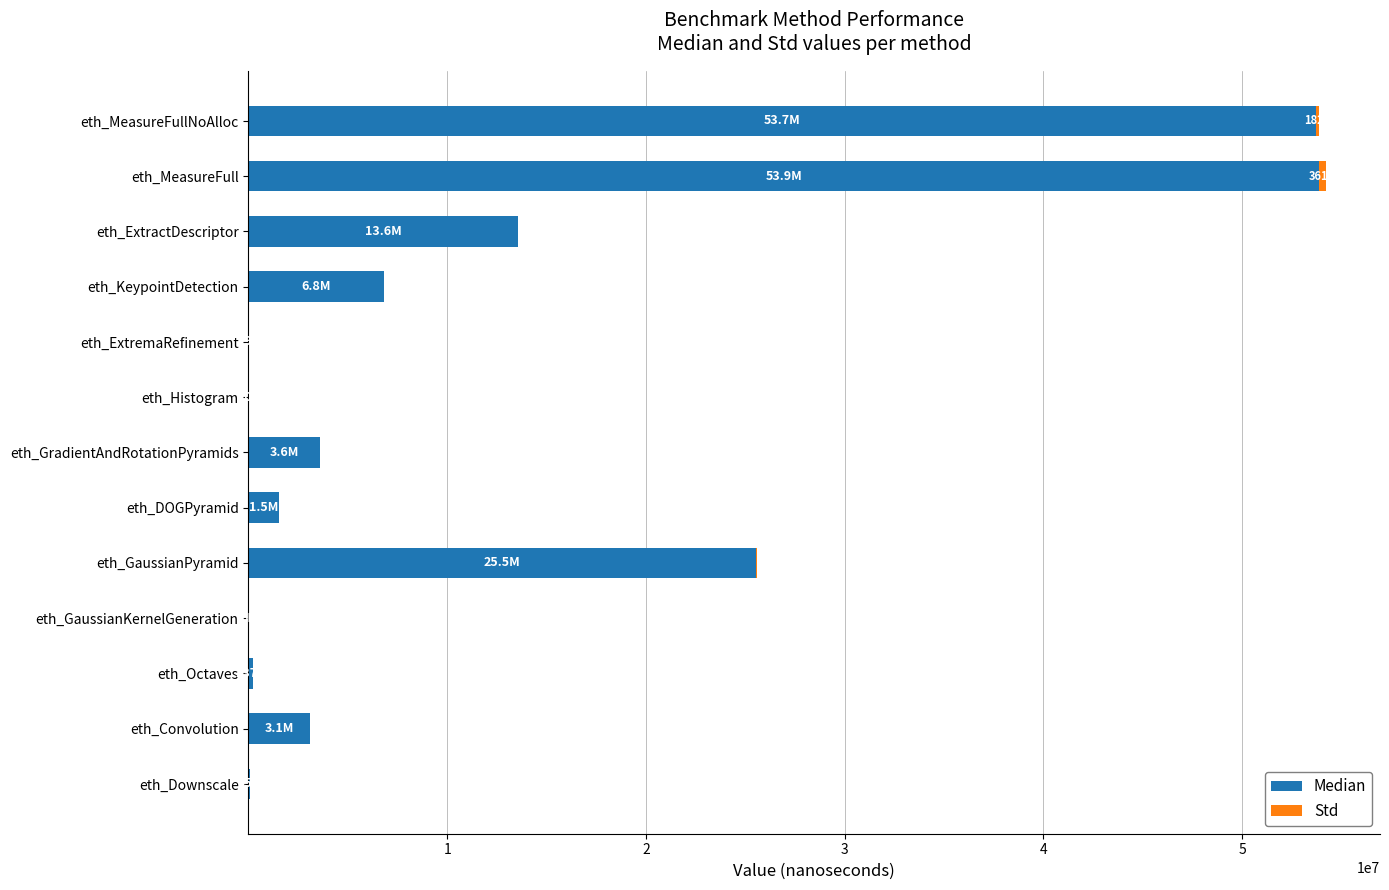

At which label is Median closest to 26932809?

eth_GaussianPyramid